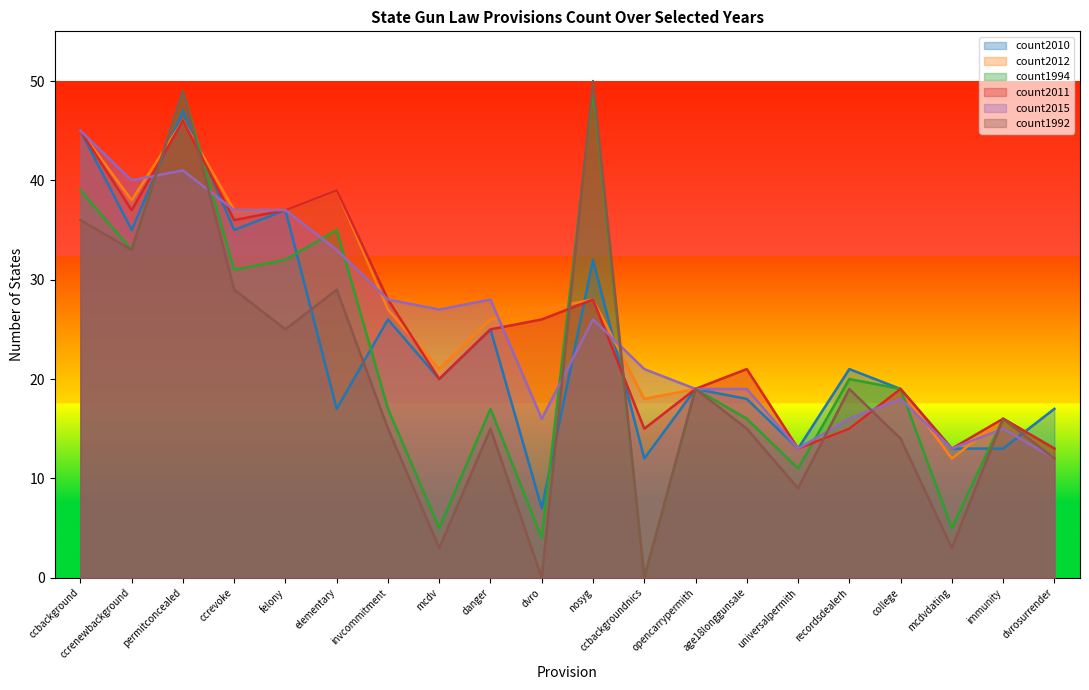

Where is the first local maximum for count2012?

permitconcealed